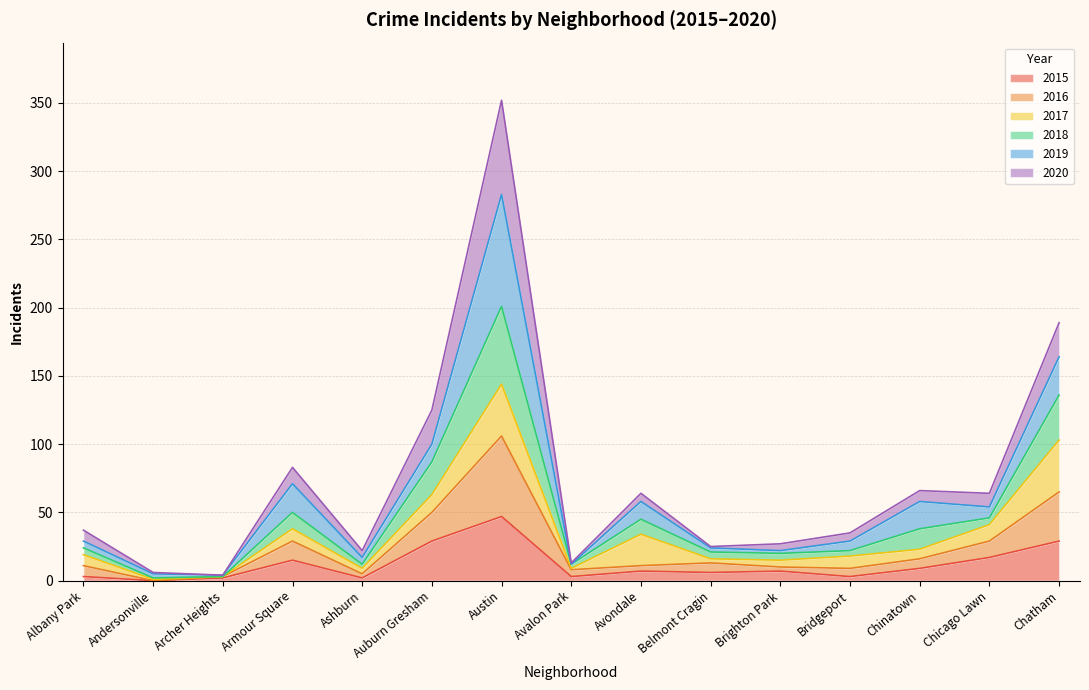

At which category is the sum across all series the highest?

Austin